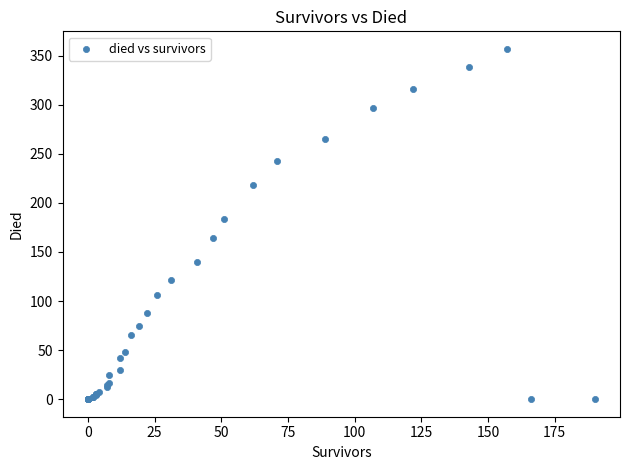

What Y value in the scatter plot is closest to 178?

184